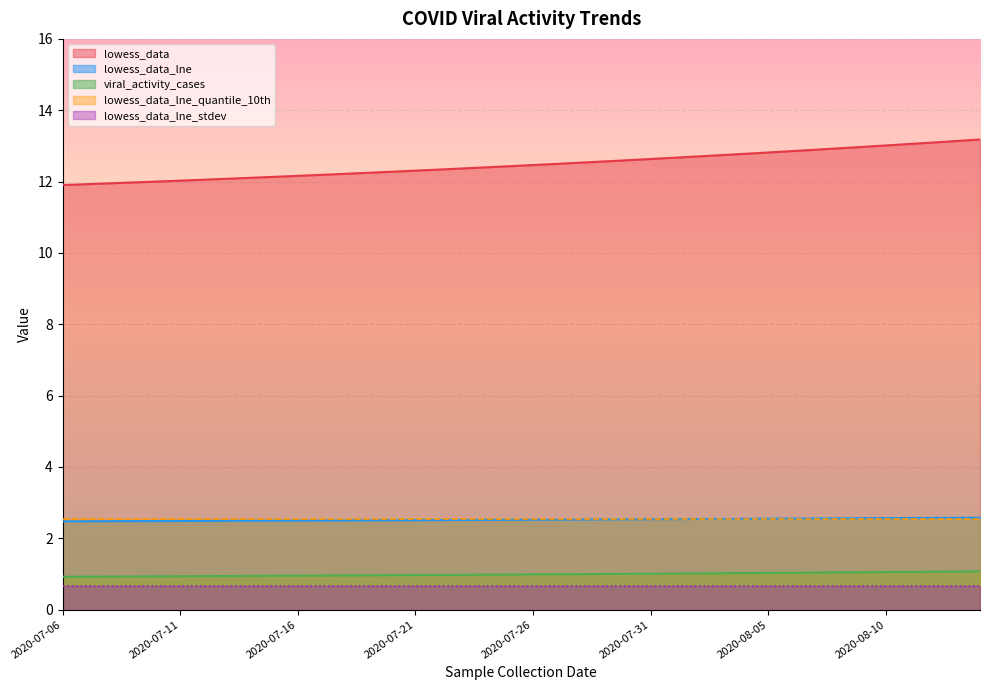

What position from the right is 2020-07-27?

19